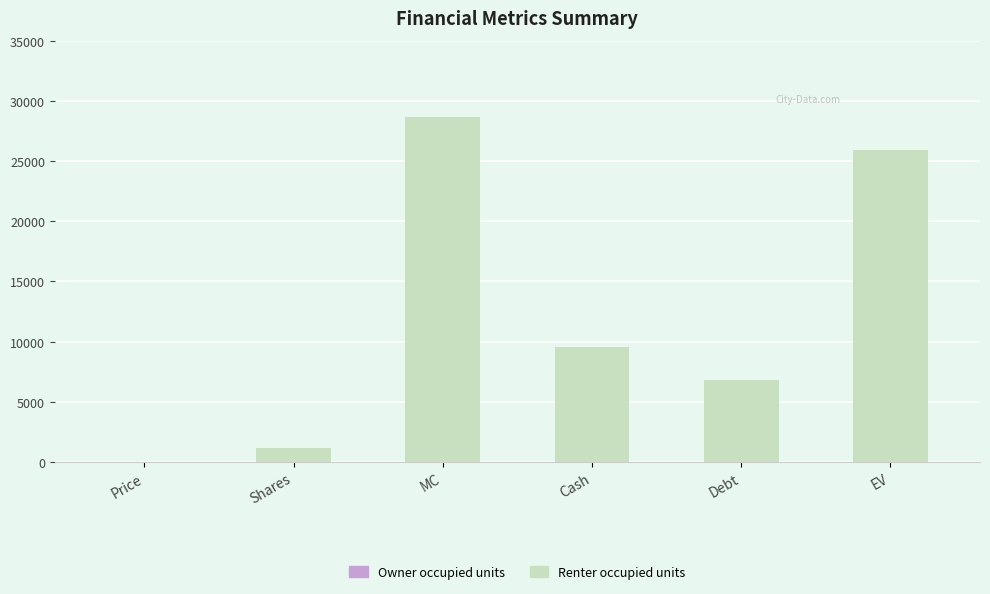

What is the maximum value shown in the chart?

28672.5